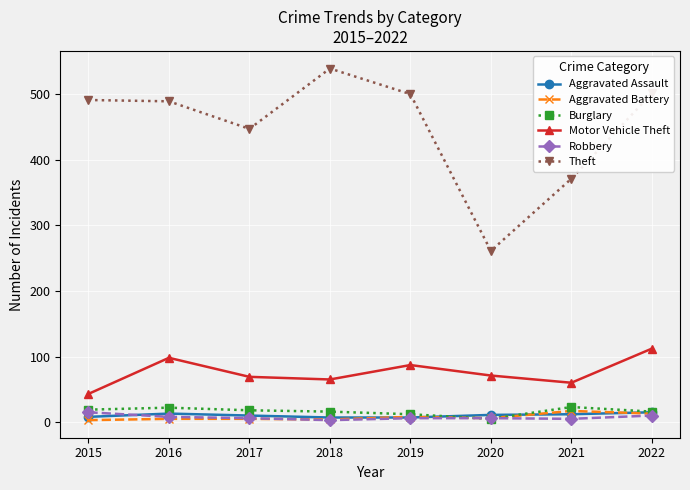

What is the difference between the maximum and minimum values in the Theft series?

278